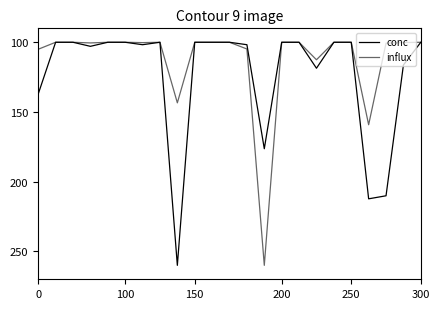

How many interior local peaks does the influx series have?

6